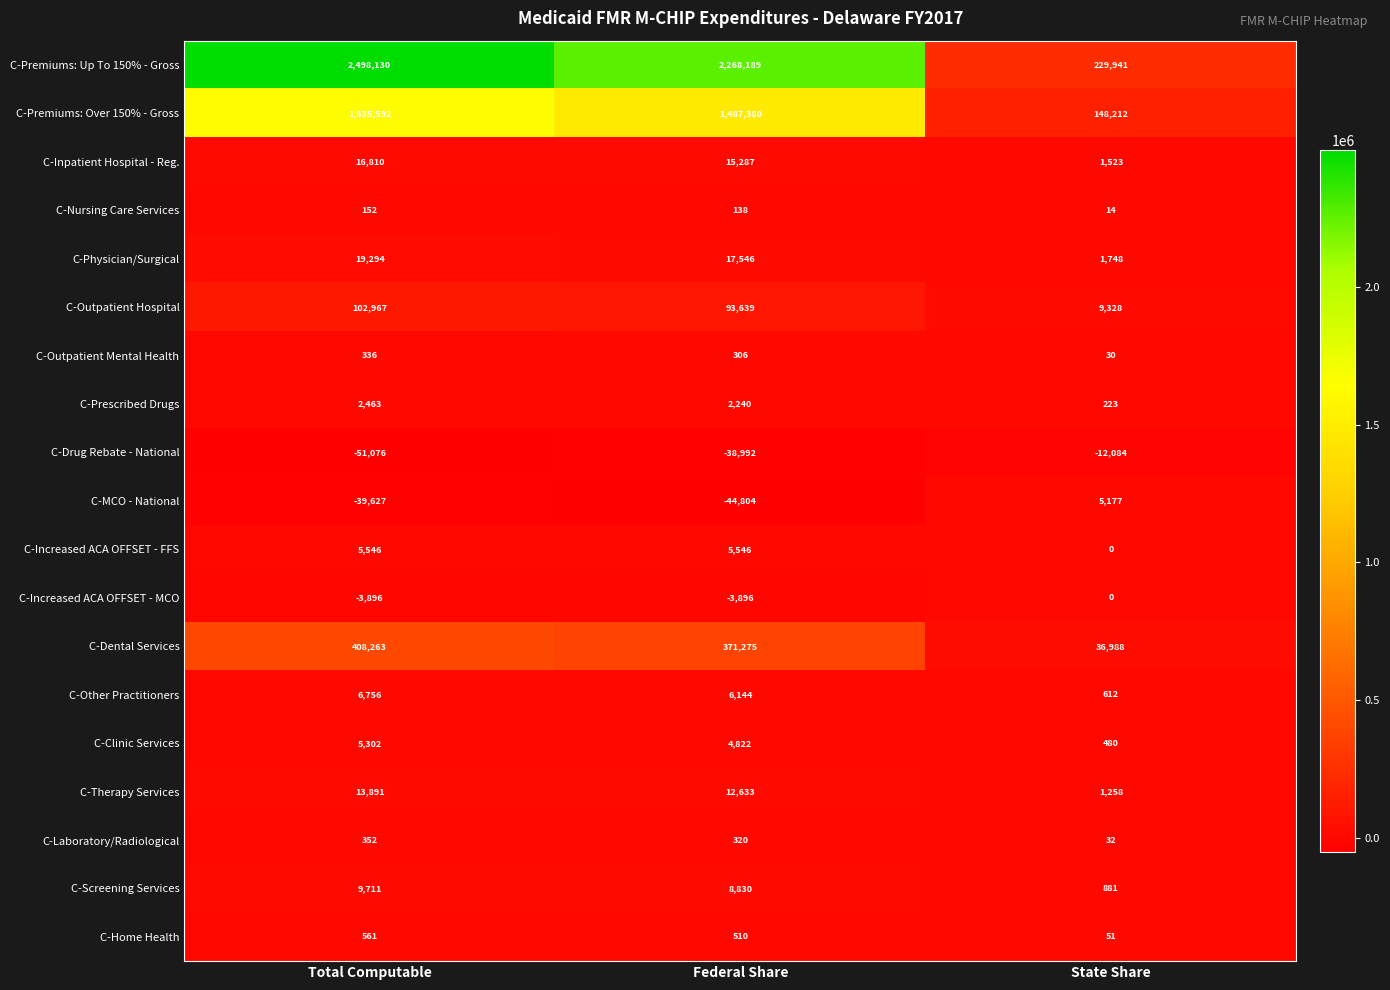

Which series has the widest spread of values?

C-Premiums: Up To 150% - Gross